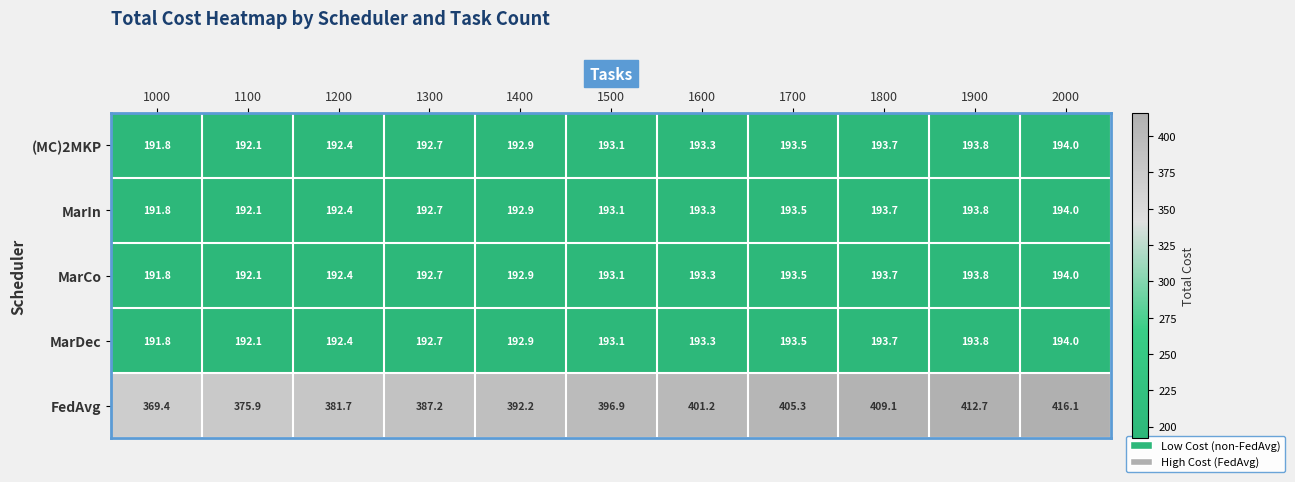

At which label does FedAvg reach its minimum?

1000